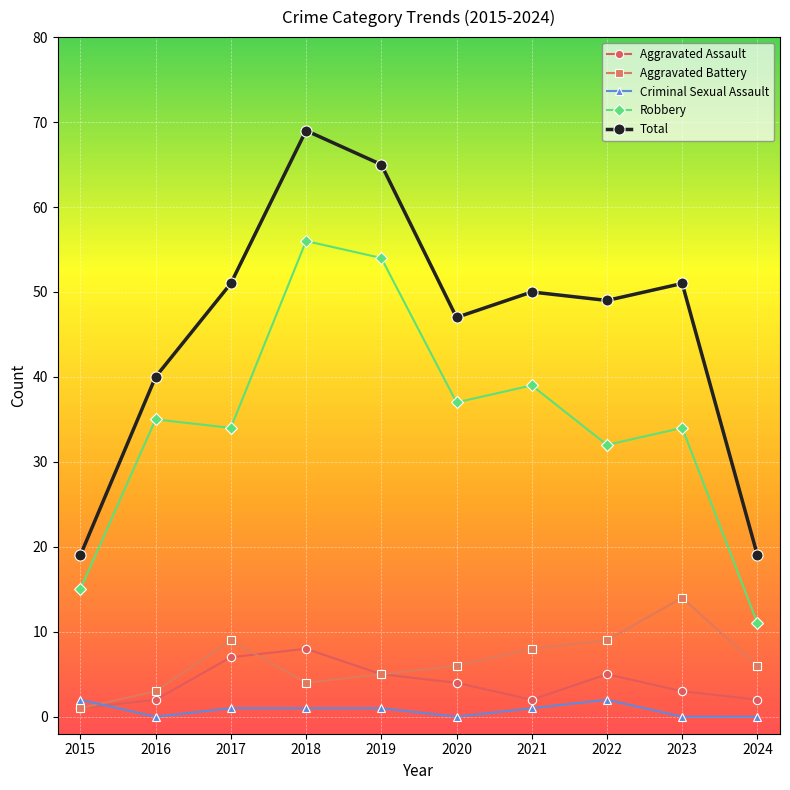

List the series in order of their peak value, lowest first.

Criminal Sexual Assault, Aggravated Assault, Aggravated Battery, Robbery, Total